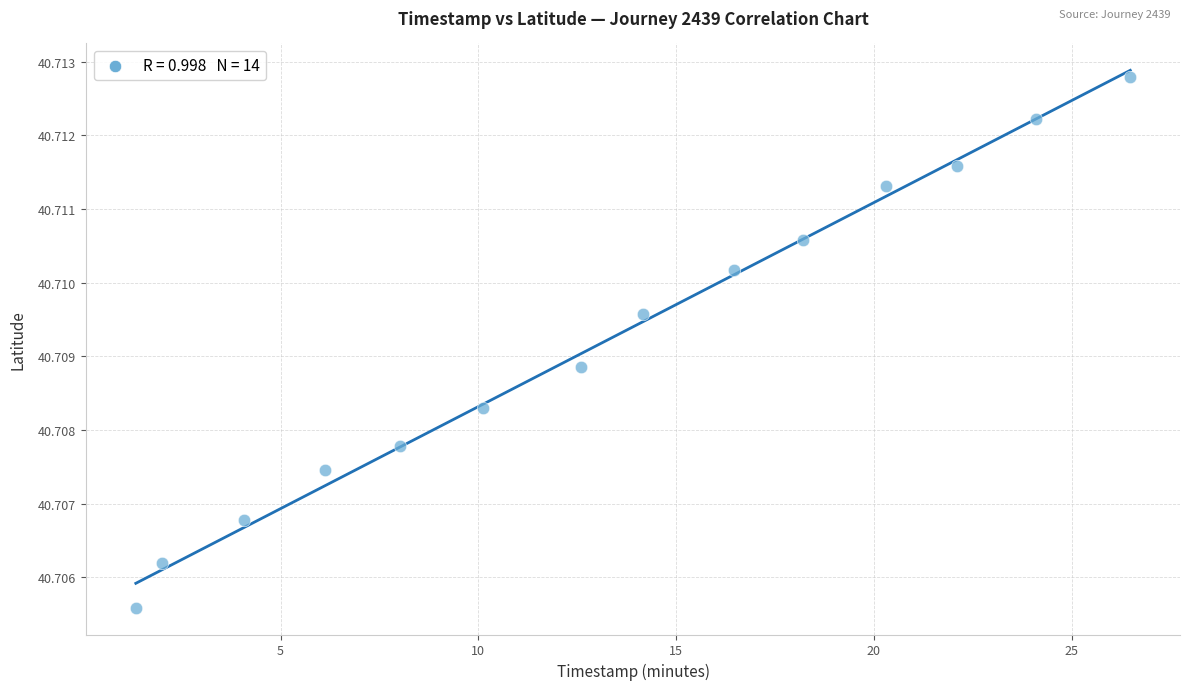

What is the range of X values (max minus min)?

25.1